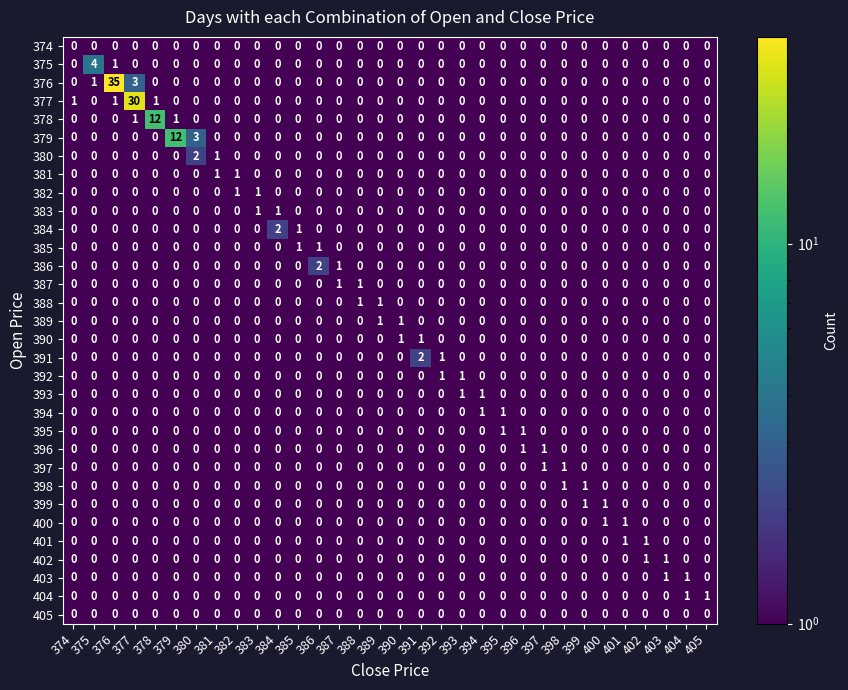

True or false: 387 has a value of 0 at 392.

True